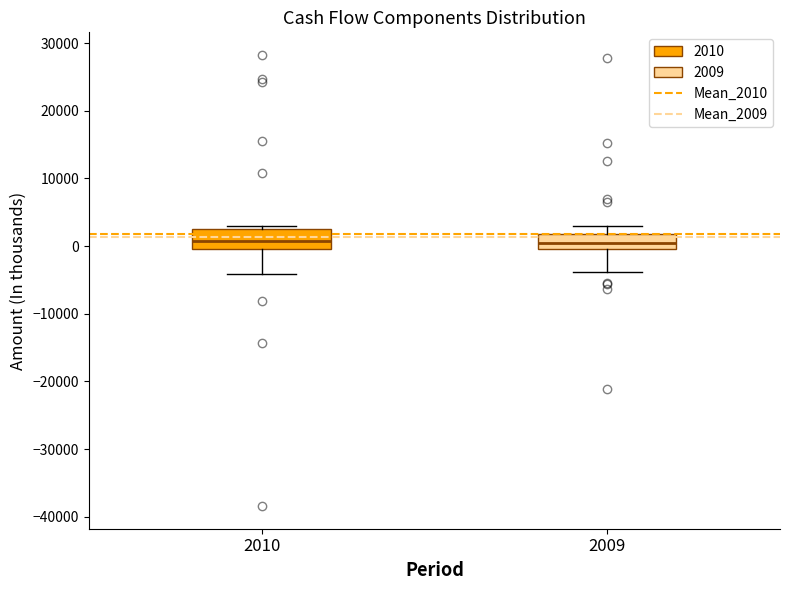

Reading left to right, read every box against the y-axis: the position of its median line, the range the box covers, and the ends of its whiskers. The values are not printed on the chart, so give them approximately, as read against the axis.

2010: median 1000, box 0 to 3000, whiskers -4000 to 3000 (just above the box's upper edge)
2009: median 0 (inside the box), box 0 to 2000, whiskers -4000 to 3000